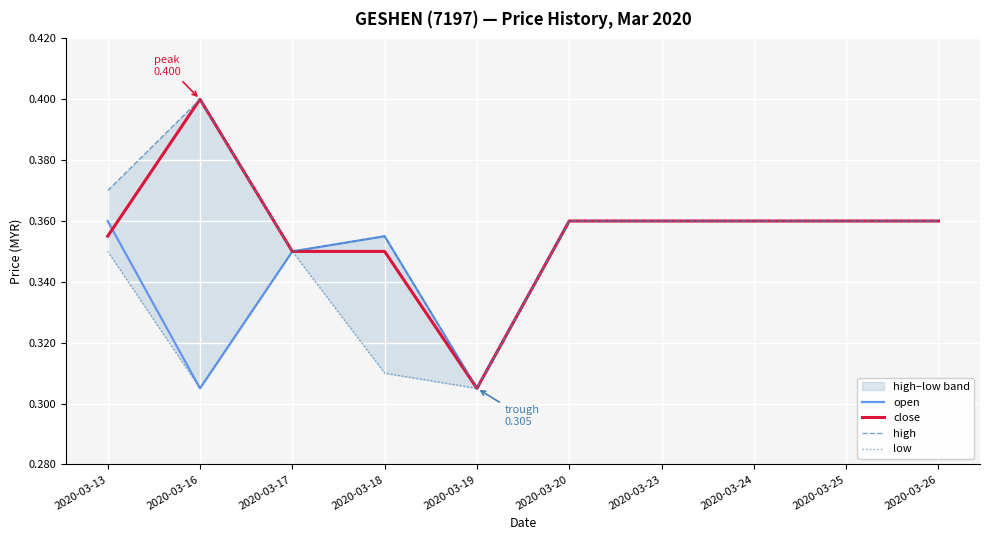

List the series in order of their peak value, lowest first.

open, low, close, high